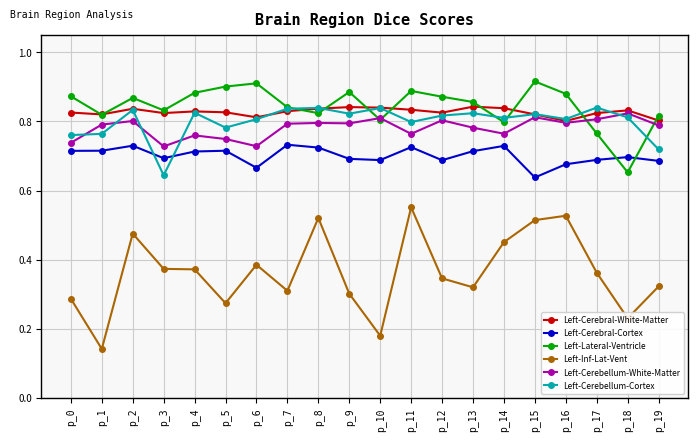

How many Left-Cerebral-White-Matter values are between 0 and 1?

20